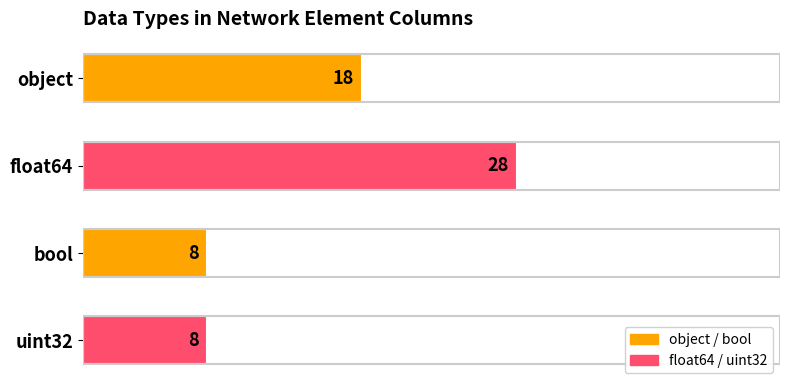

Reading top to bottom, transcribe all the data shown in this chart.

object=18	float64=28	bool=8	uint32=8